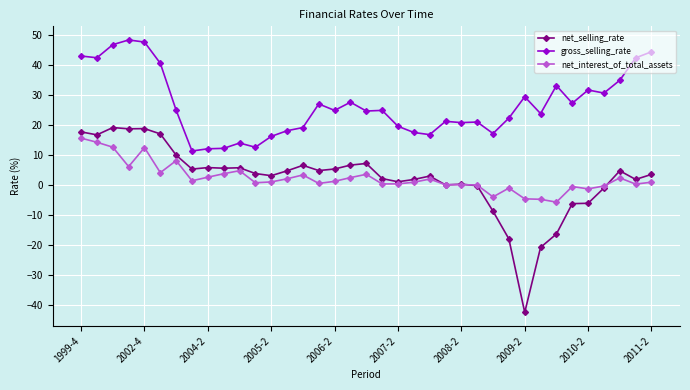

Which series has the widest spread of values?

net_selling_rate